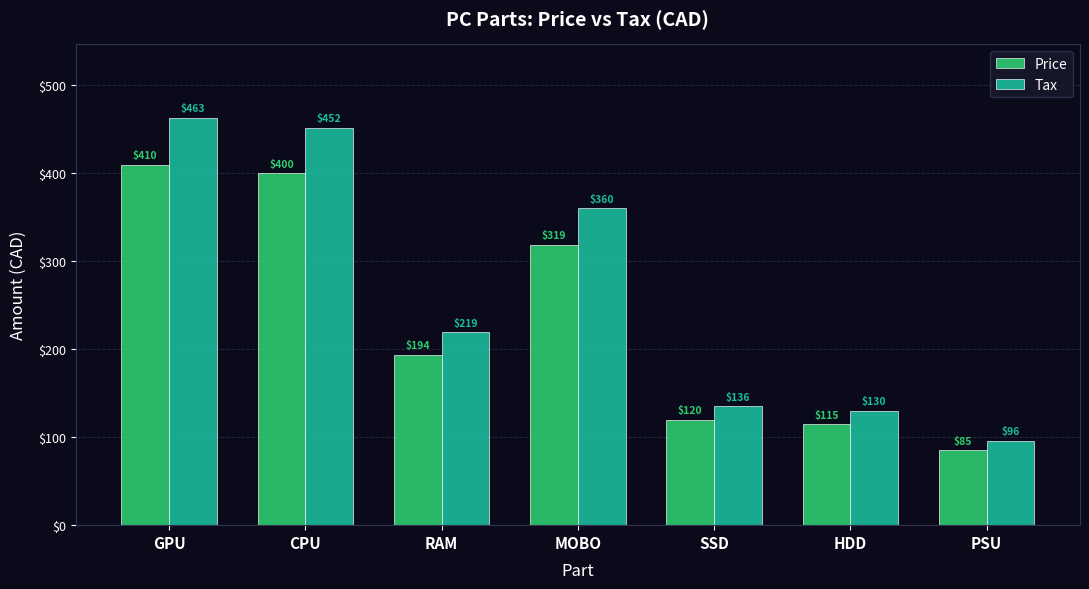

At MOBO, list the series in order from smallest to largest.

Price, Tax